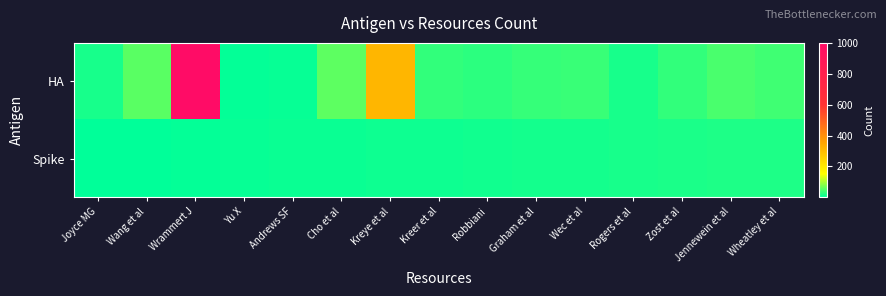

Between Robbiani and Graham et al, which series saw the biggest shift?

HA